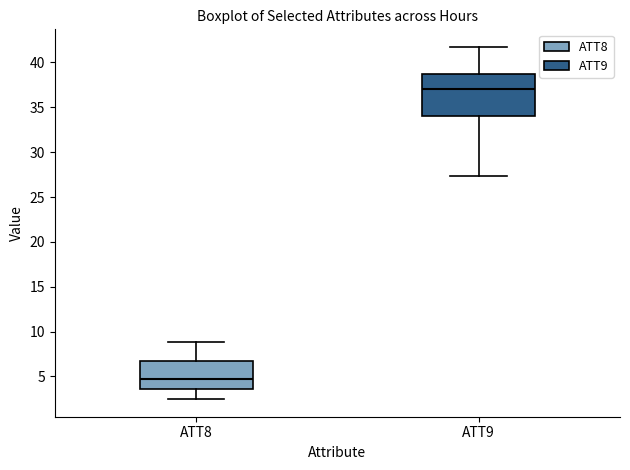

Reading left to right, transcribe this box plot: for each box, give where its median line is, the range the box spans, and where its two whiskers end, as read against the y-axis. The values are not printed on the chart, so give them approximately, as read against the axis.

ATT8: median 4.5, box 3.5 to 7.0, whiskers 2.5 to 9.0
ATT9: median 37.0, box 34.0 to 38.5, whiskers 27.5 to 41.5